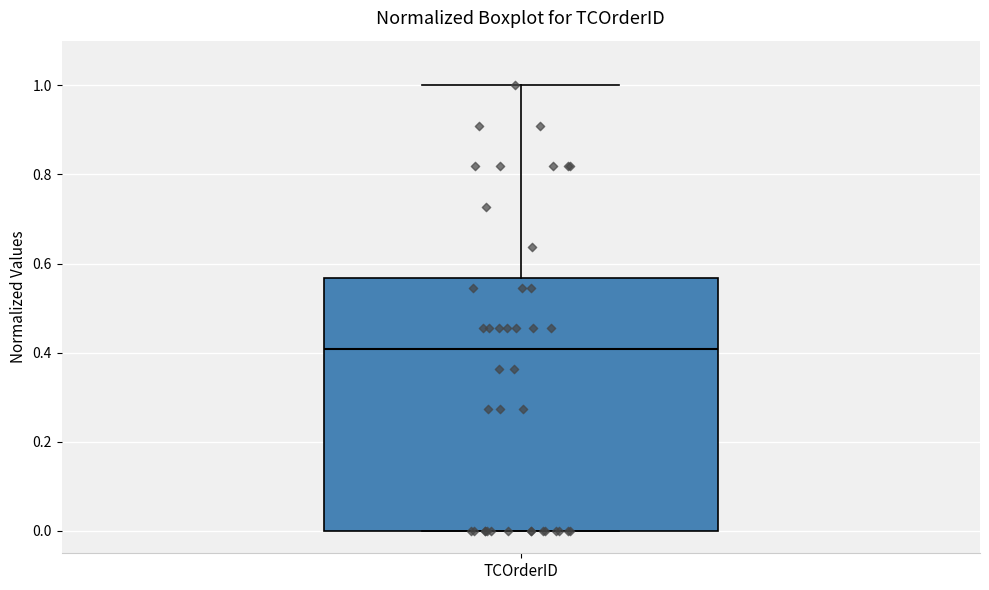

Read this box plot against the y-axis: the position of the median line, the range covered by the box, and the ends of both whiskers. The values are not printed on the chart, so give them approximately, as read against the axis.

median 0.40, box 0.00 to 0.56, whiskers 0.00 to 1.00